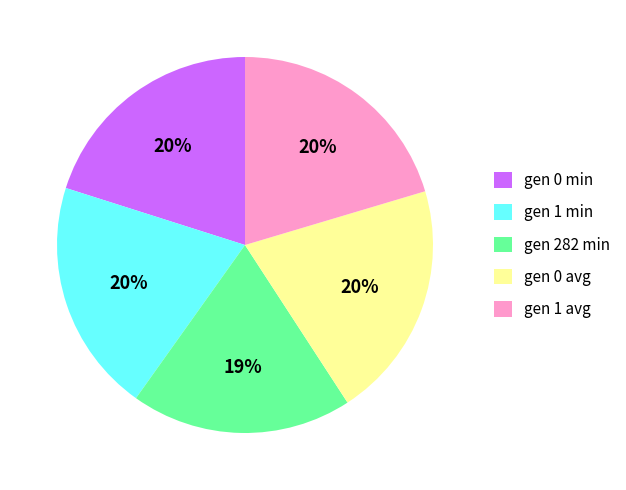

Is it true that gen 0 min is 30% of the pie?

False